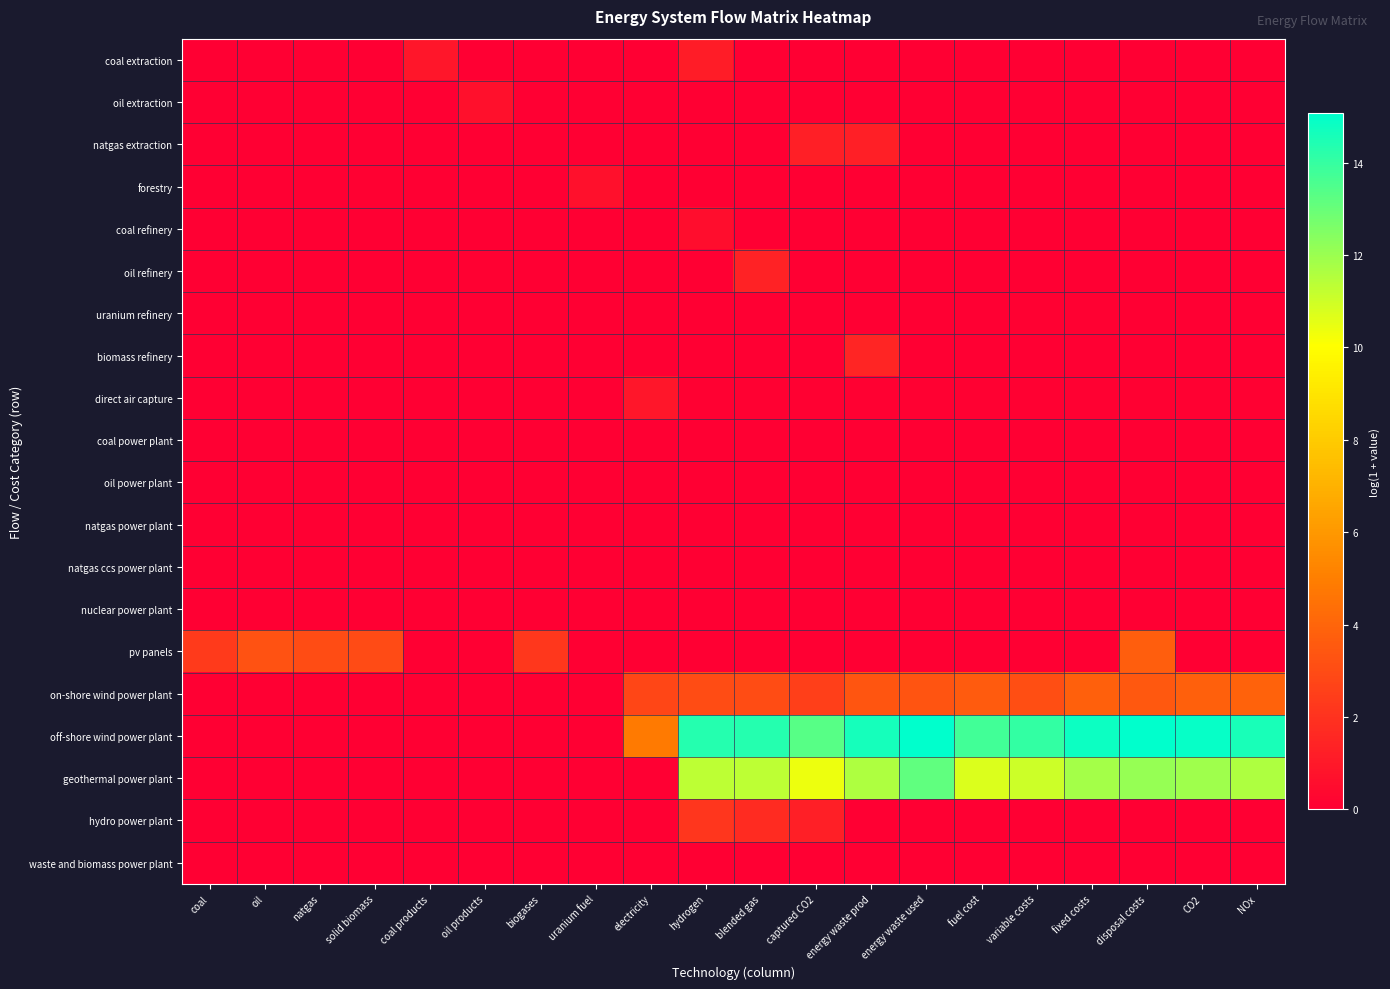

Rank the series at disposal costs from highest to lowest value.

off-shore wind power plant, geothermal power plant, pv panels, on-shore wind power plant, direct air capture, forestry, coal extraction, oil extraction, natgas extraction, coal refinery, oil refinery, uranium refinery, biomass refinery, coal power plant, oil power plant, natgas power plant, natgas ccs power plant, nuclear power plant, hydro power plant, waste and biomass power plant